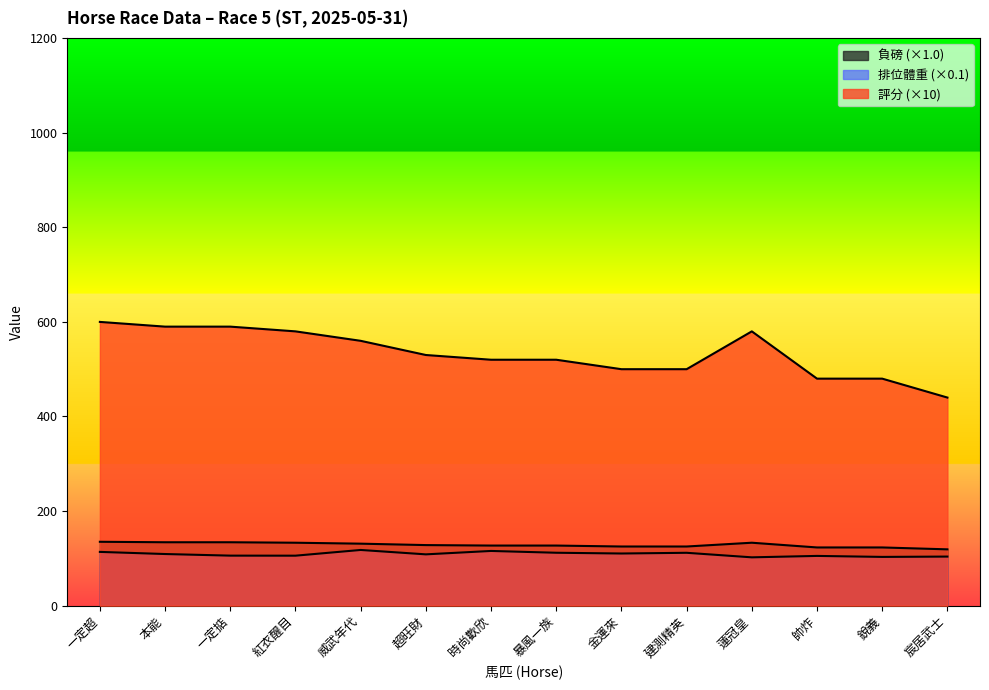

Which series has the largest range (max minus min)?

評分